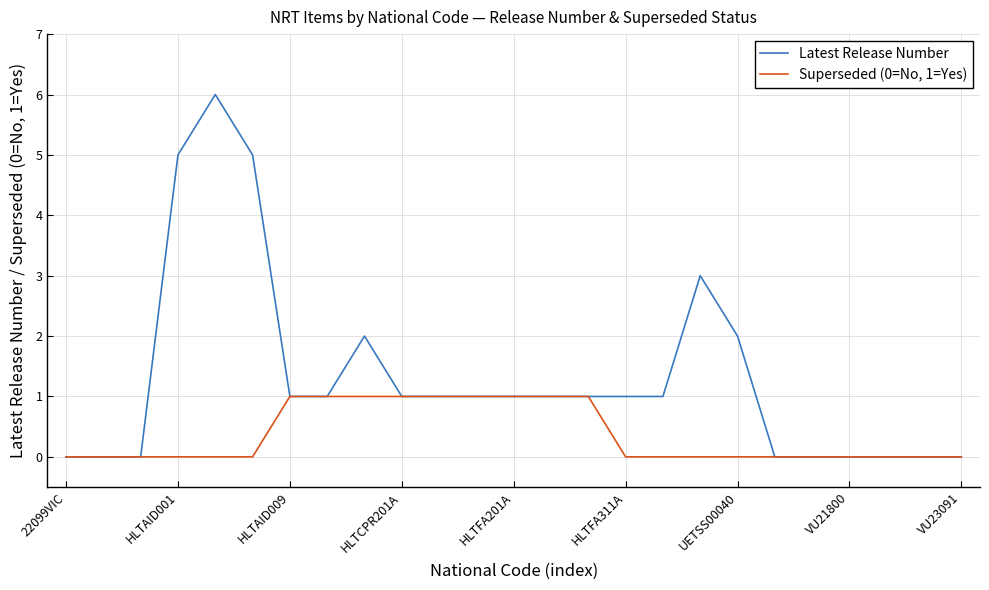

What is the greatest value displayed?

6